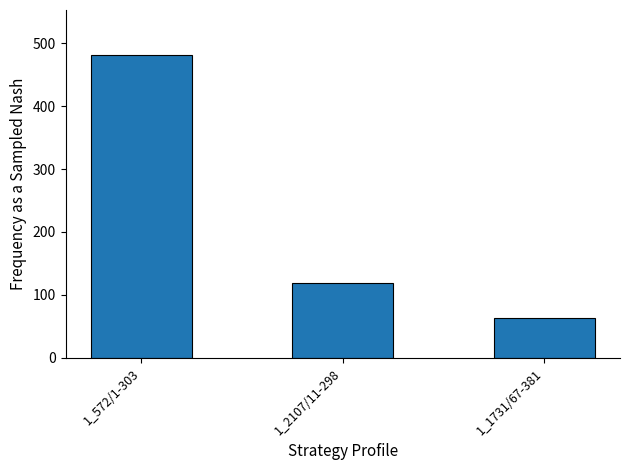

Does the chart contain stacked bars?

No